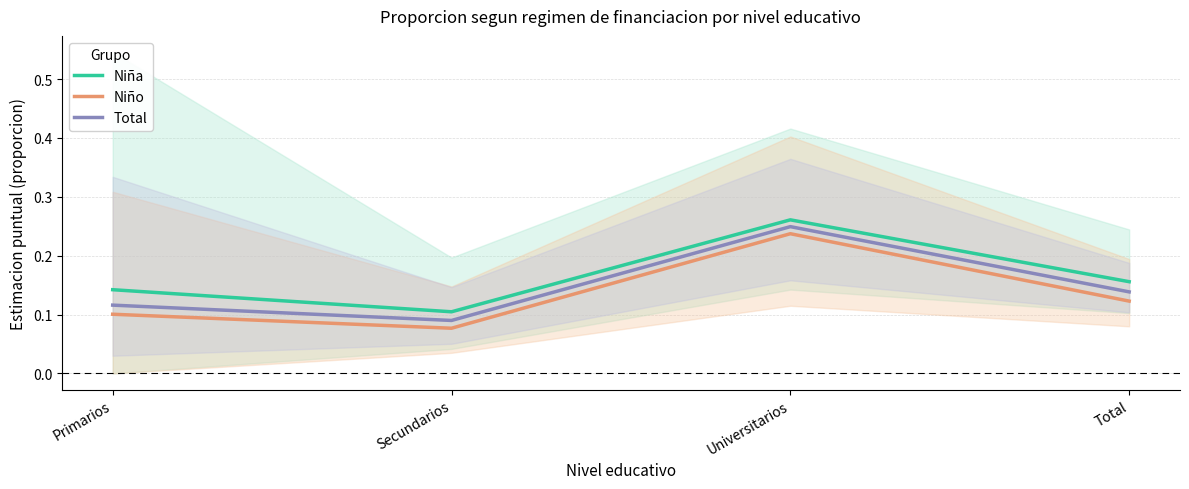

List the series in order of their overall mean, lowest first.

Niño, Total, Niña